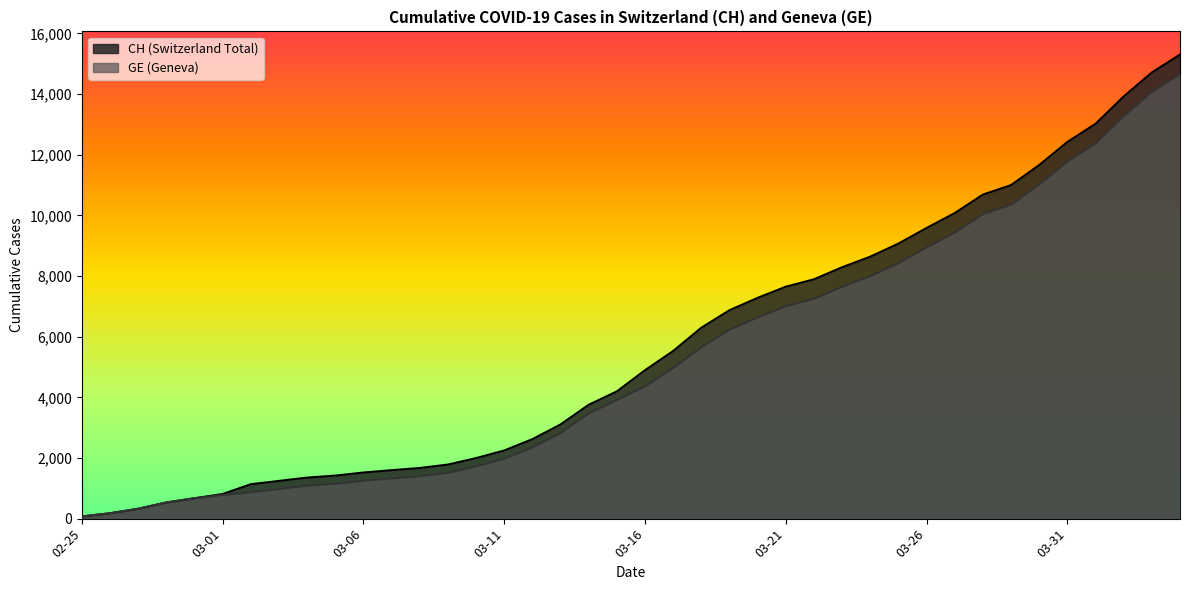

List the series in order of their peak value, lowest first.

GE, CH